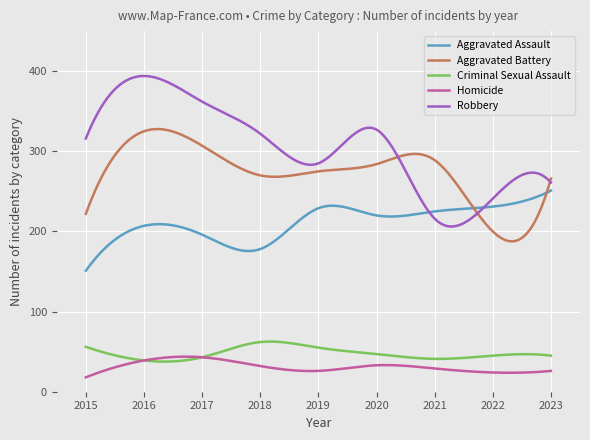

Which series has the widest spread of values?

Robbery